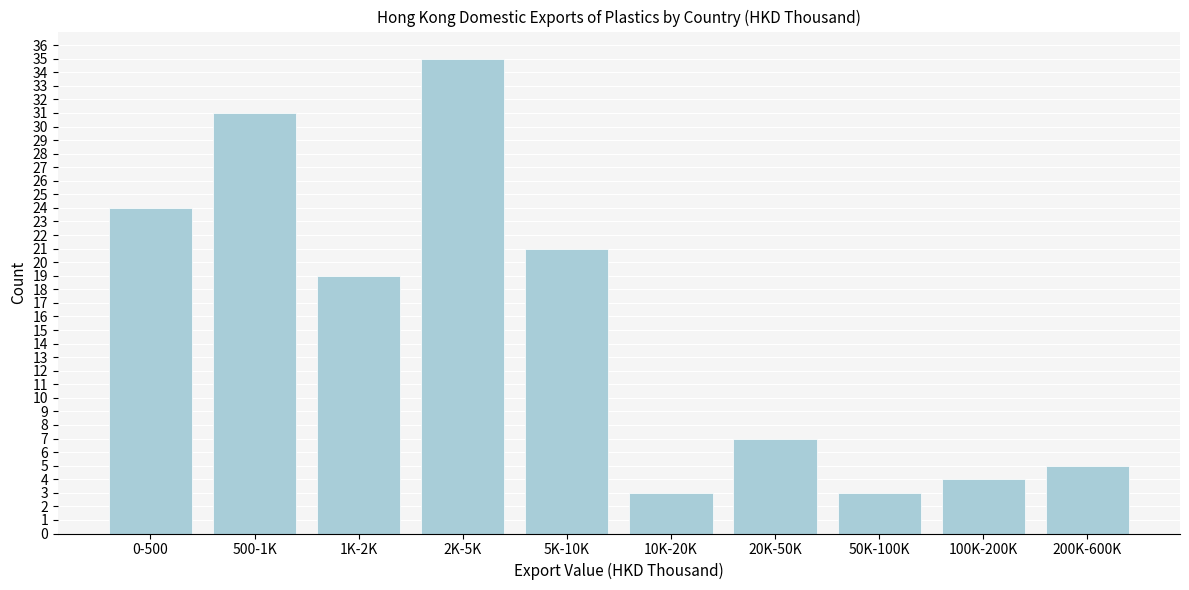

Reading left to right, extract all data points from this chart.

0-500=24	500-1K=31	1K-2K=19	2K-5K=35	5K-10K=21	10K-20K=3	20K-50K=7	50K-100K=3	100K-200K=4	200K-600K=5